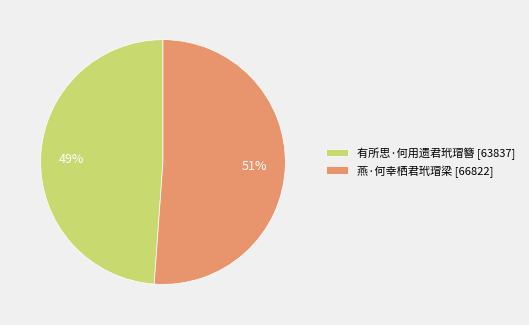

To the nearest percent, what is the difference between the largest and smallest slice percentages?

2%